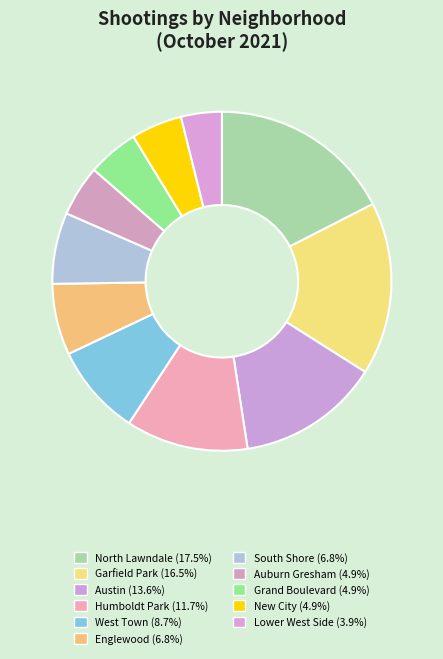

How many segments does this pie chart have?

11